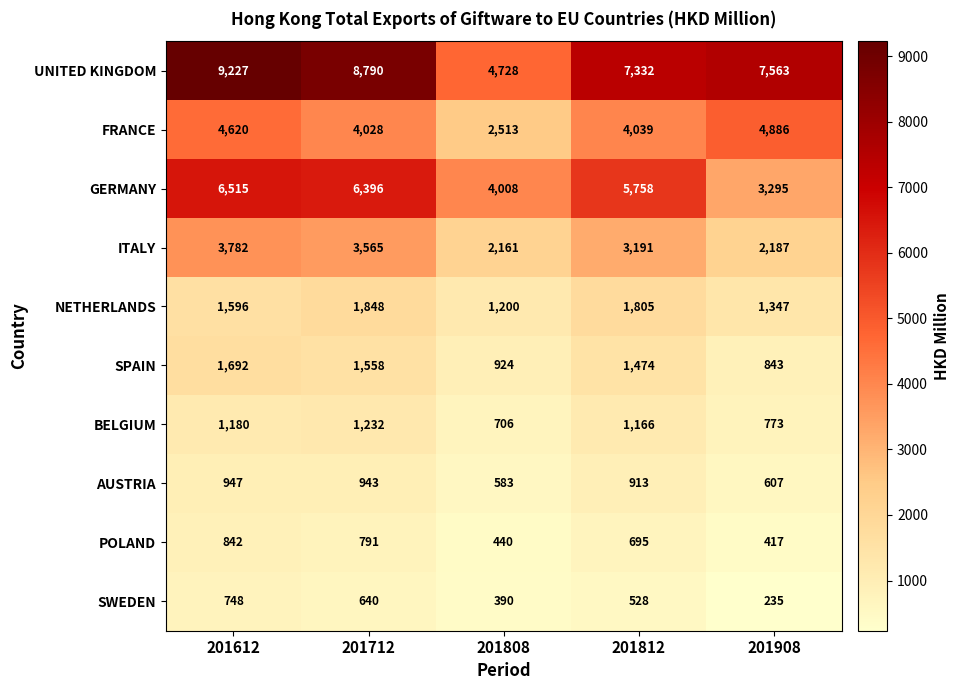

What is the total value across all series at 201908?

22153